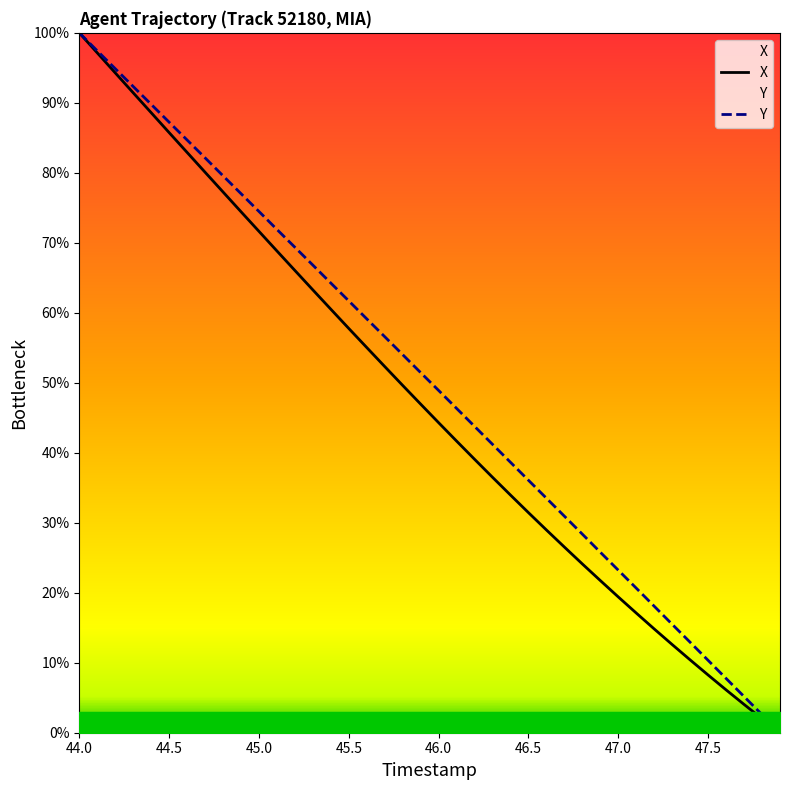

How many positive values does the Y series have?

39